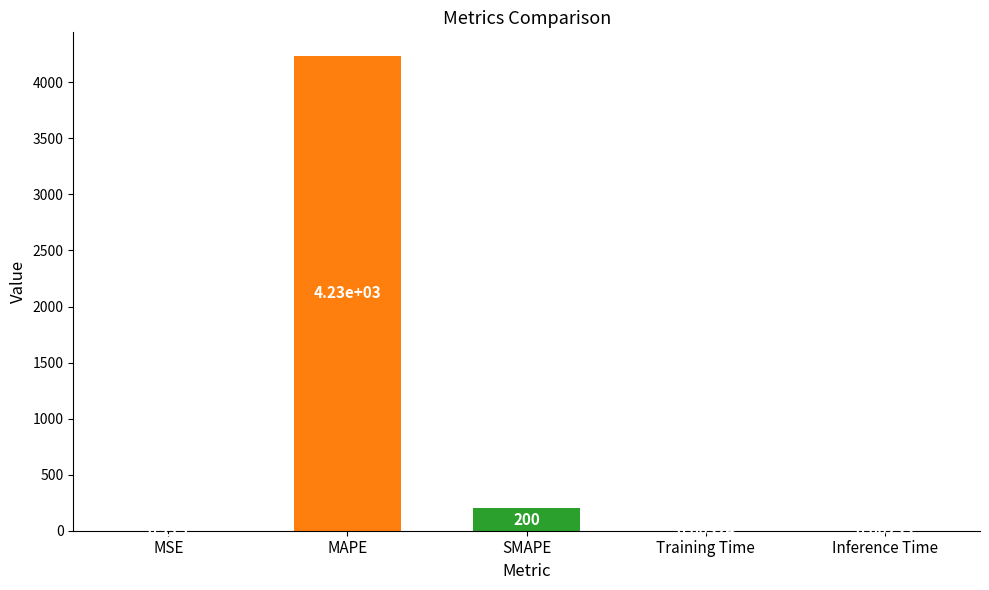

At which category does the chart reach its peak across all series?

MAPE